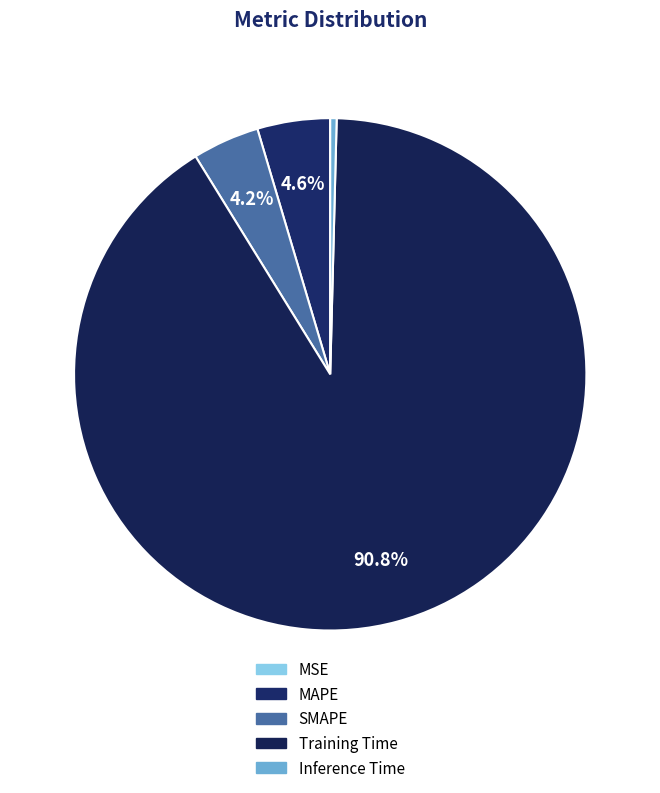

What is the total percentage of Inference Time and SMAPE?

4.6%